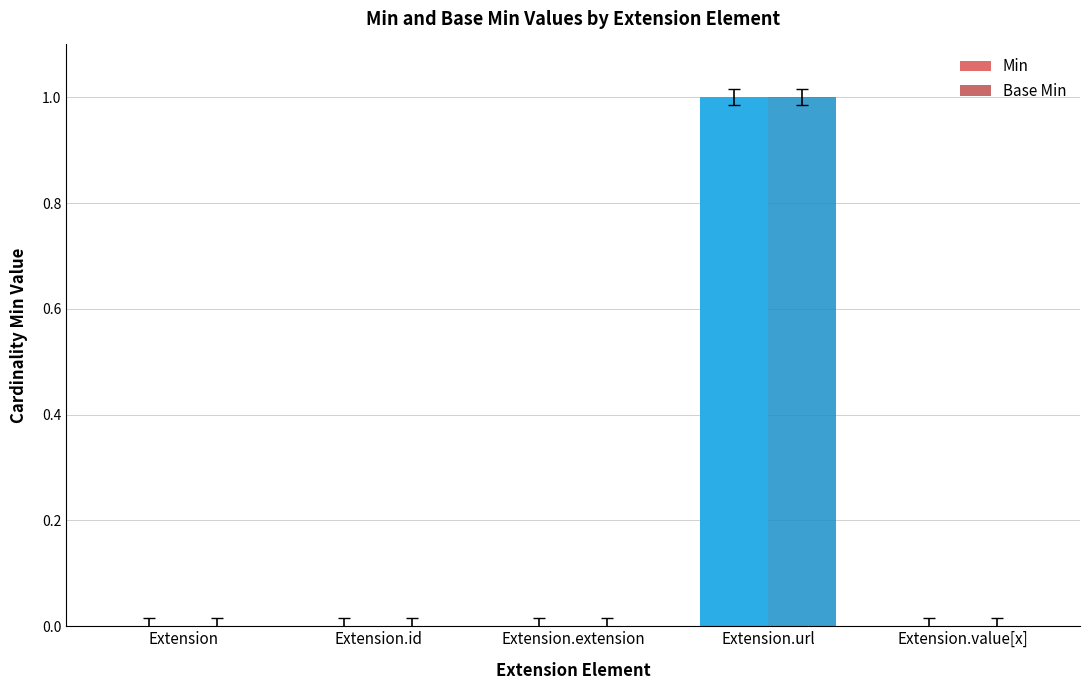

How many groups of bars are there?

5